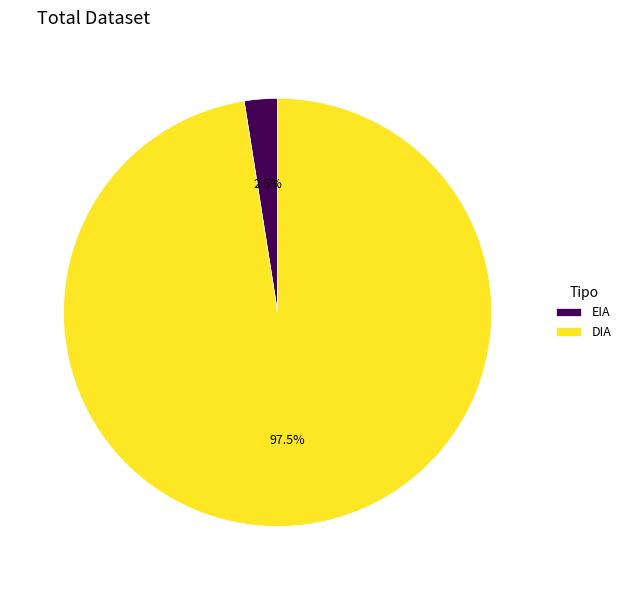

Is there a majority slice in this chart?

Yes